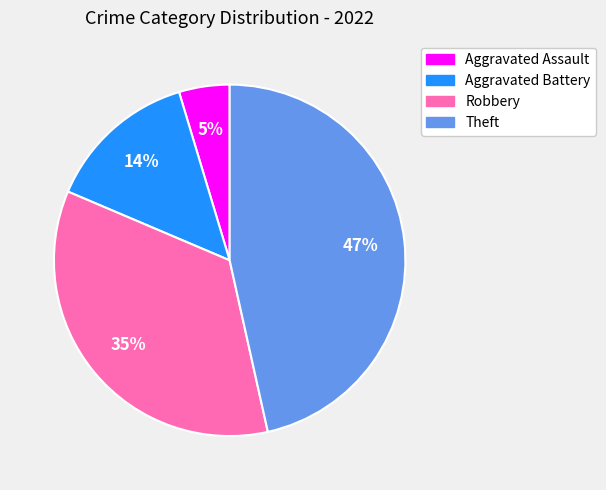

Does Theft represent more than half of the total?

No